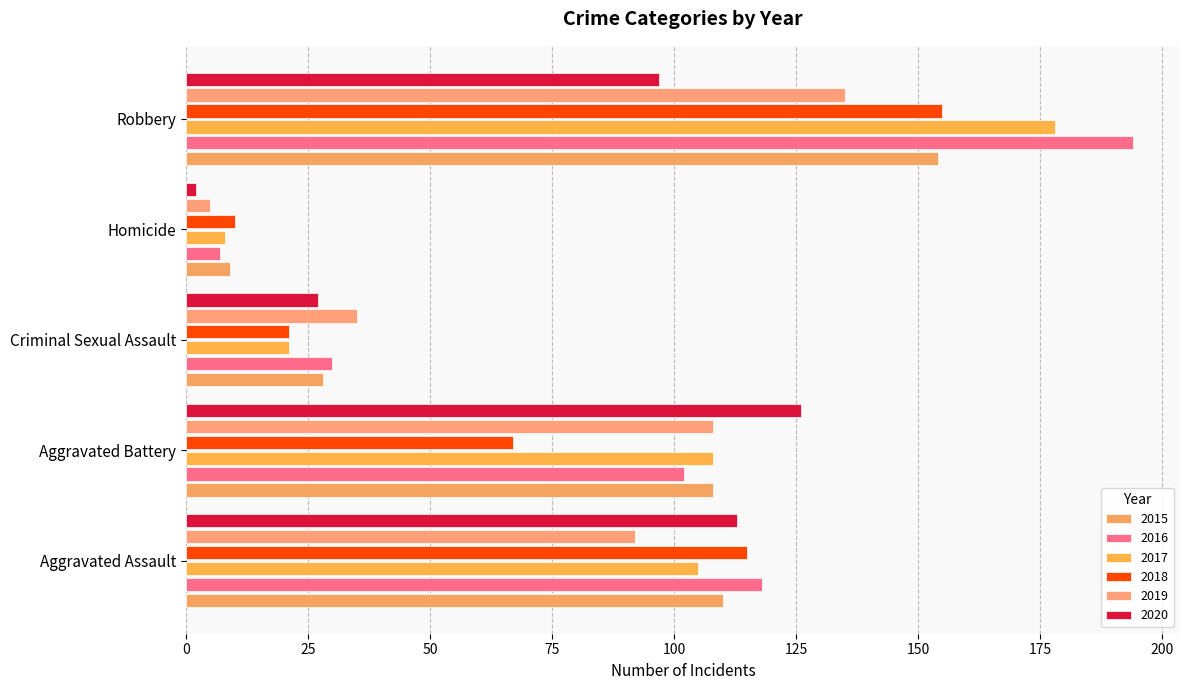

Which has a higher value, Homicide or Criminal Sexual Assault?

Criminal Sexual Assault